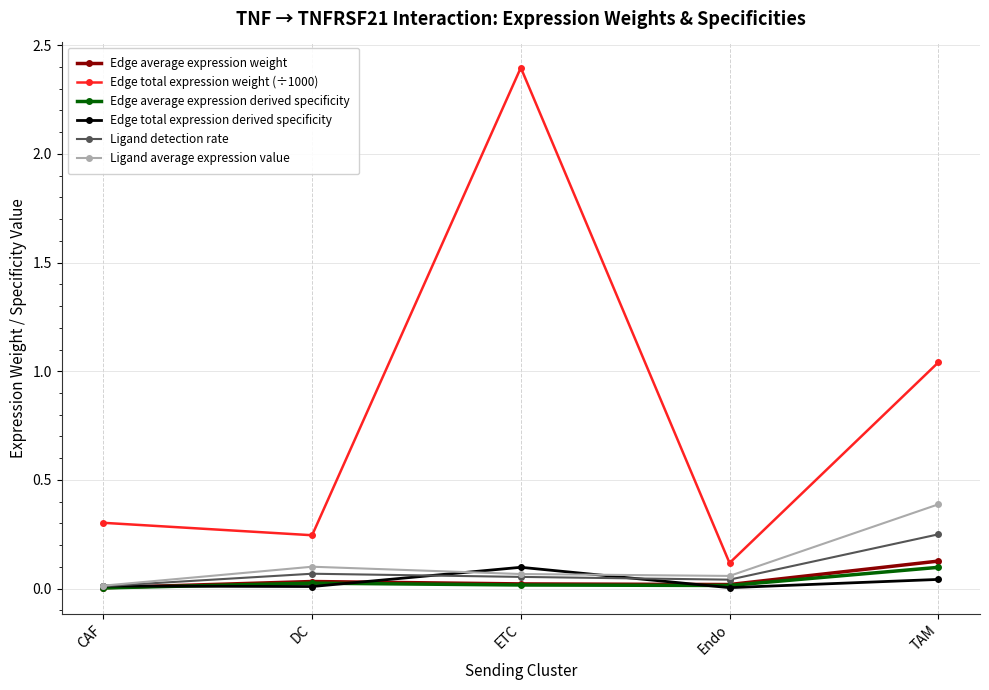

At which label does Ligand detection rate reach its peak?

TAM